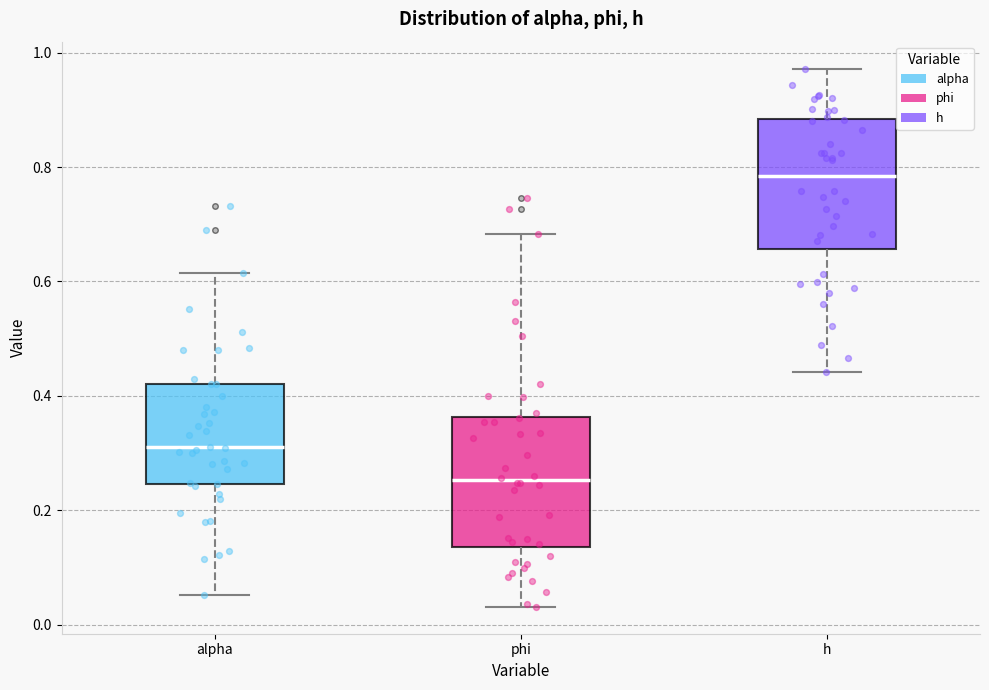

Where is the lower edge of the box for alpha on the y-axis? The values are not printed on the chart, so give them approximately, as read against the axis.

0.24